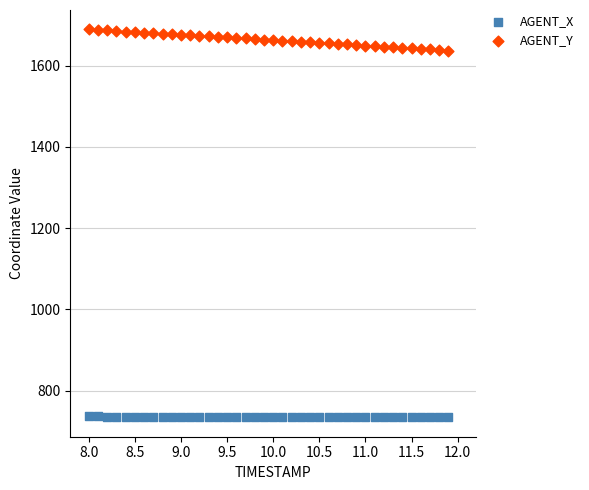

What are all the series names shown in the legend?

AGENT_X, AGENT_Y